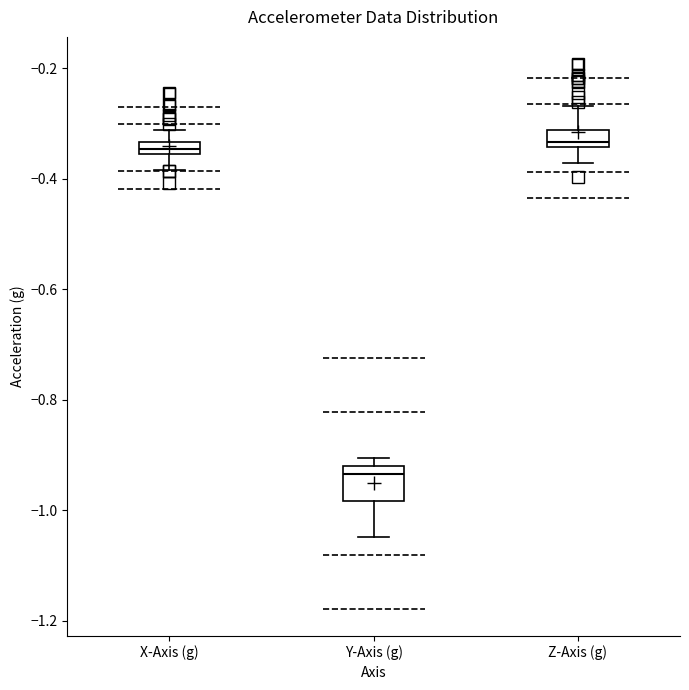

Which box's median line is the lowest?

Y-Axis (g)